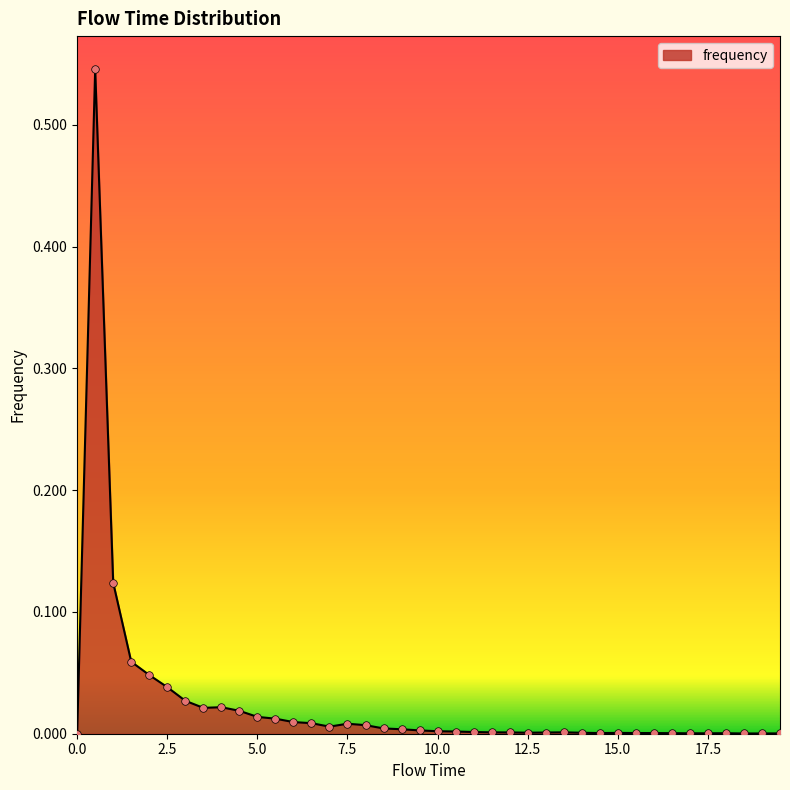

Is this an area chart (filled region under the line)?

Yes